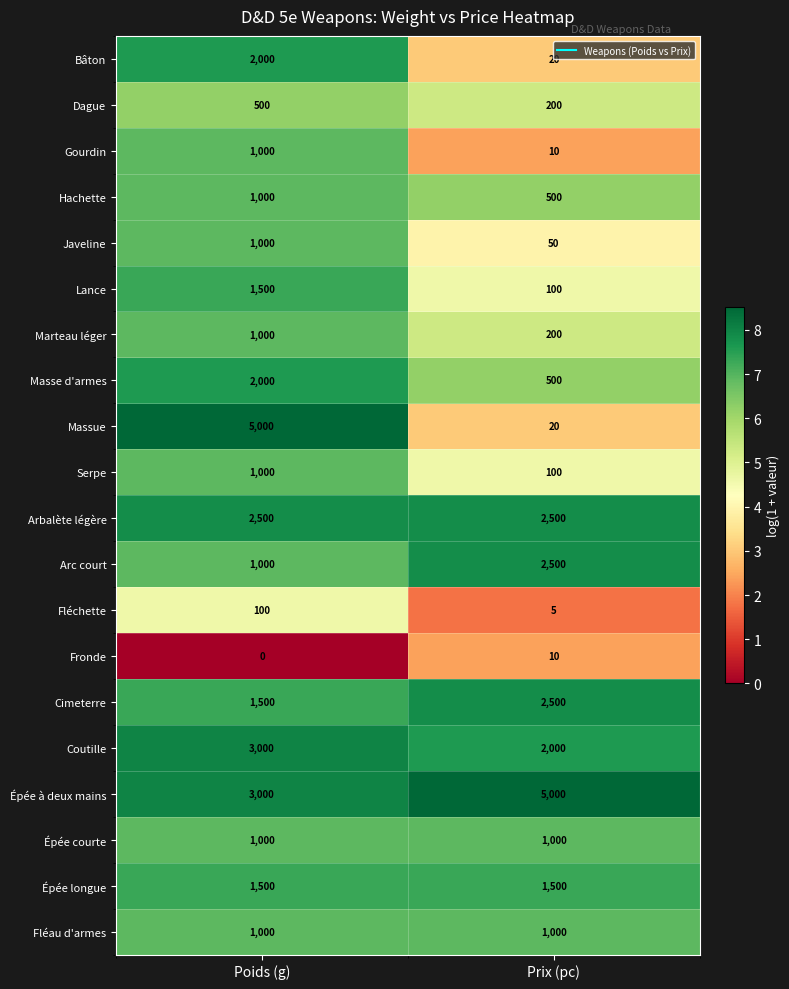

The Gourdin series shows 1385 at Poids (g). True or false?

False